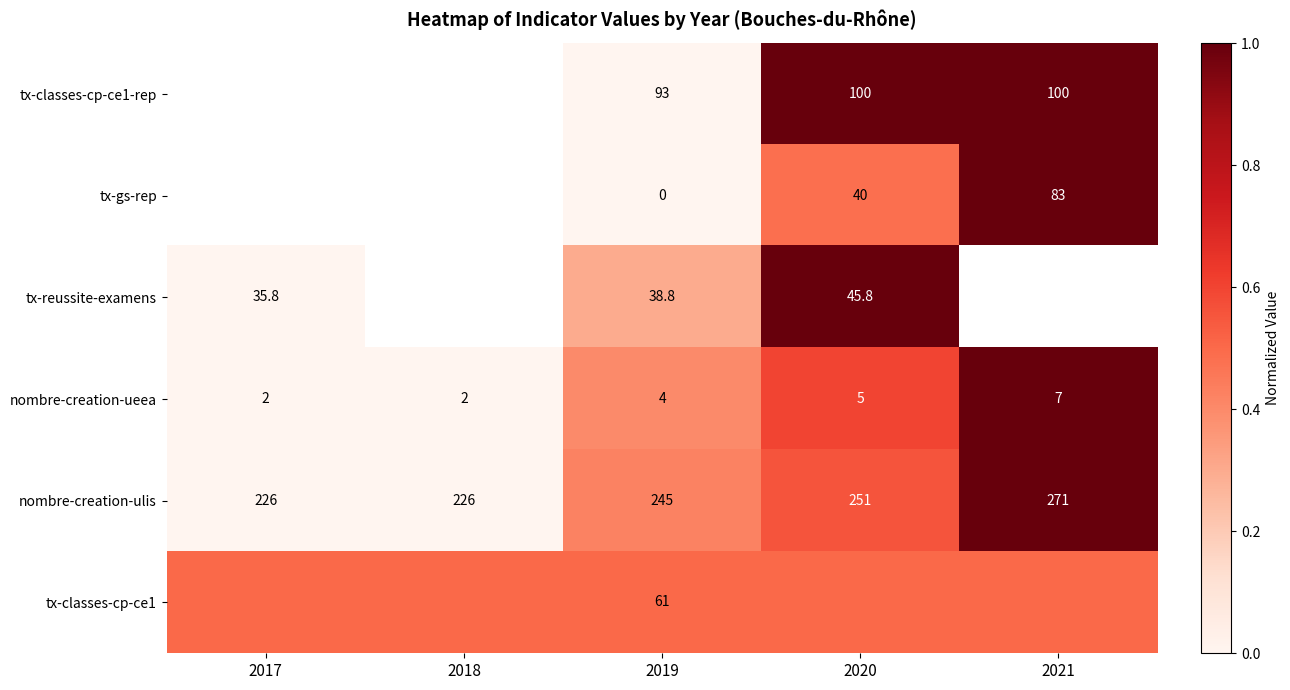

Is it true that tx-gs-rep equals 40.0 at 2020?

True